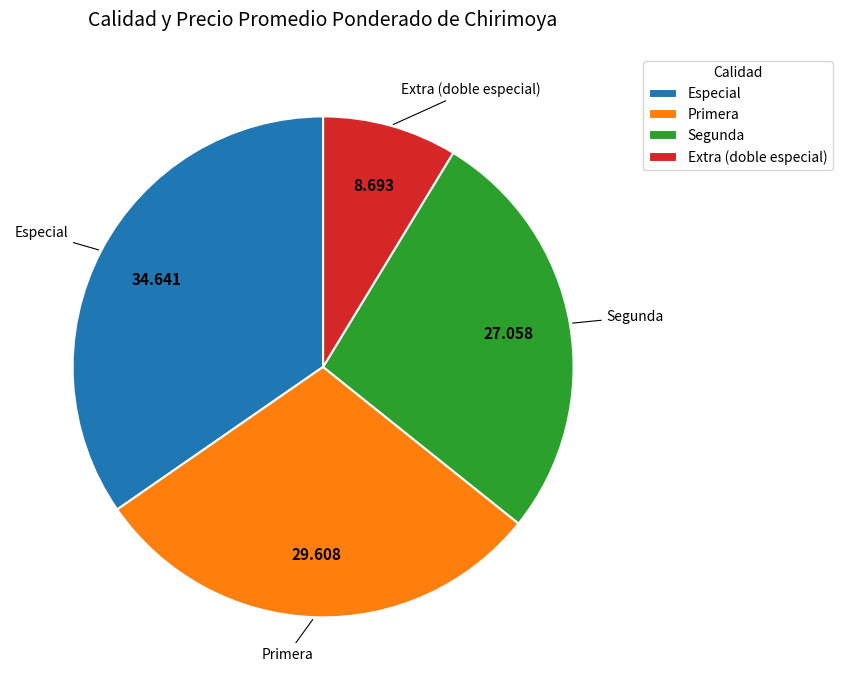

Between Segunda and Extra (doble especial), which is larger?

Segunda